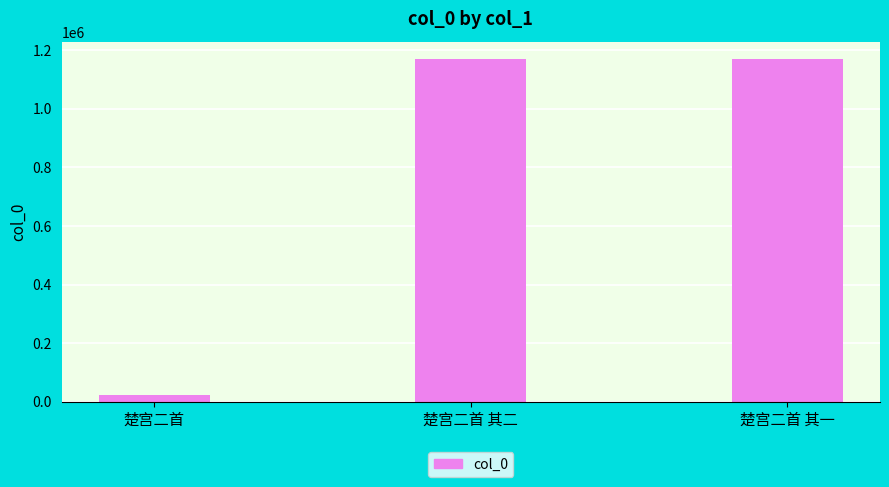

Between 楚宫二首 其二 and 楚宫二首, which is larger?

楚宫二首 其二